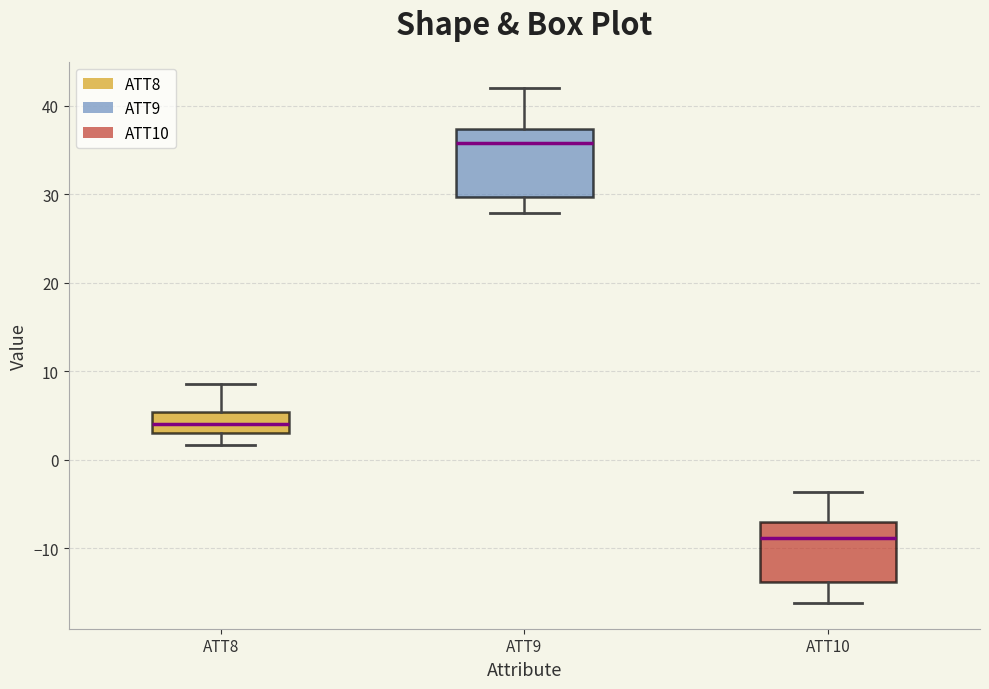

Where does the lower whisker of the box for ATT10 end on the y-axis? The values are not printed on the chart, so give them approximately, as read against the axis.

-16